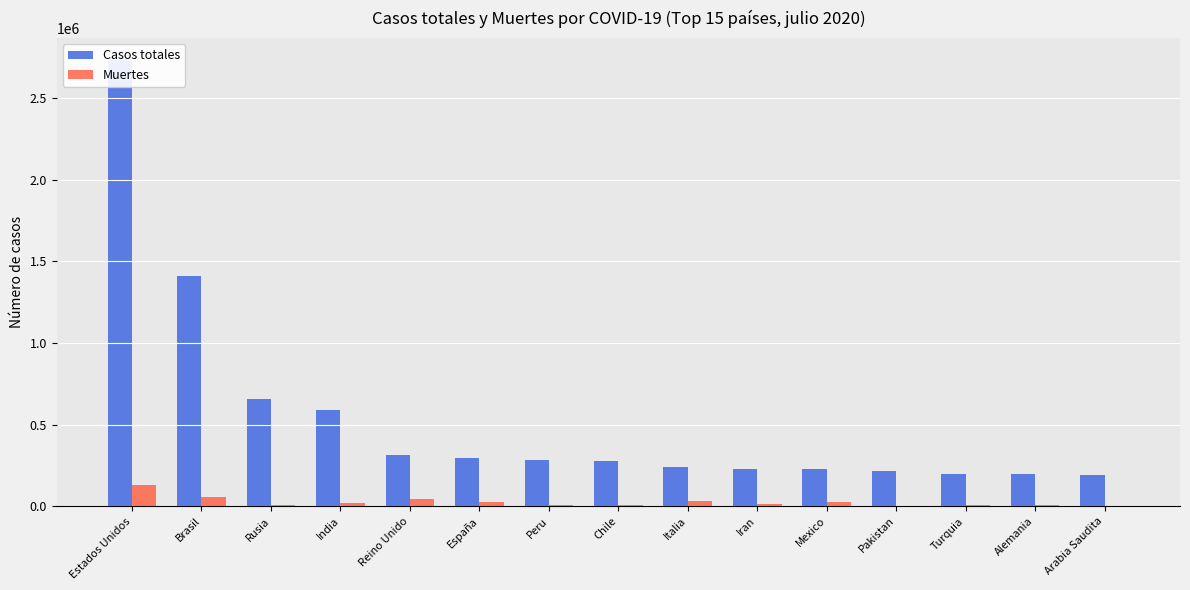

What are all the series names shown in the legend?

Casos totales, Muertes